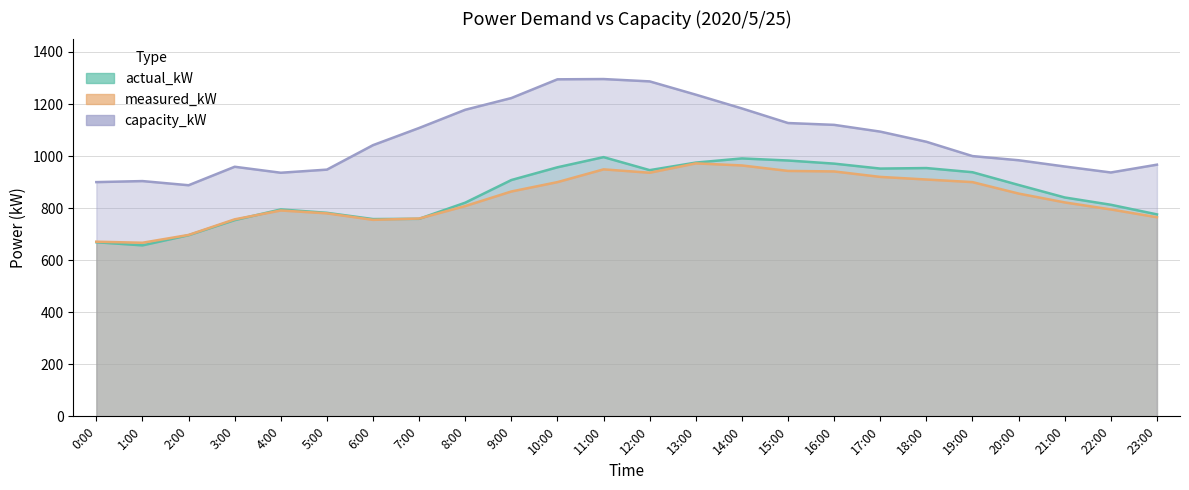

How many lines are shown in the chart?

3